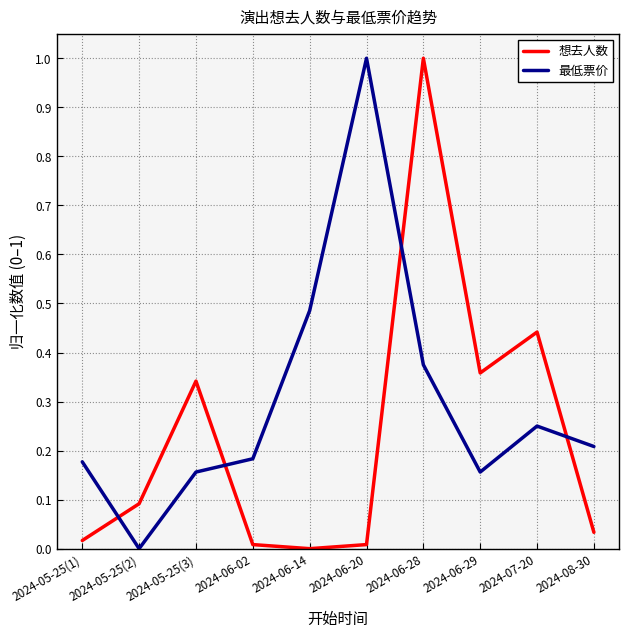

Which series changed the most between 2024-06-02 and 2024-06-20?

最低票价